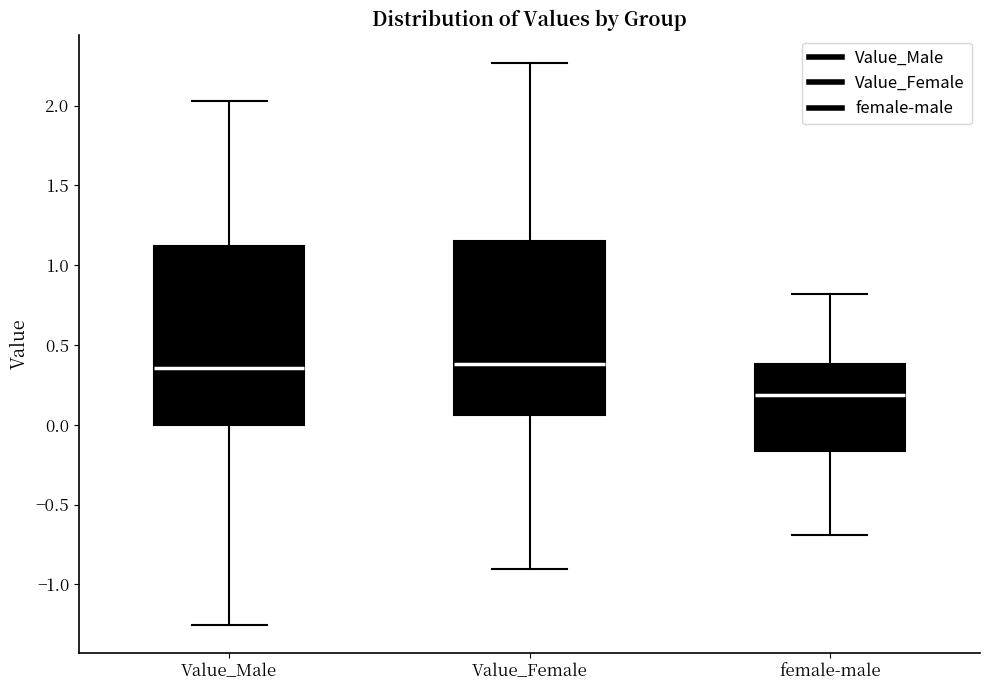

Where is the upper edge of the box for Value_Male on the y-axis? The values are not printed on the chart, so give them approximately, as read against the axis.

1.10